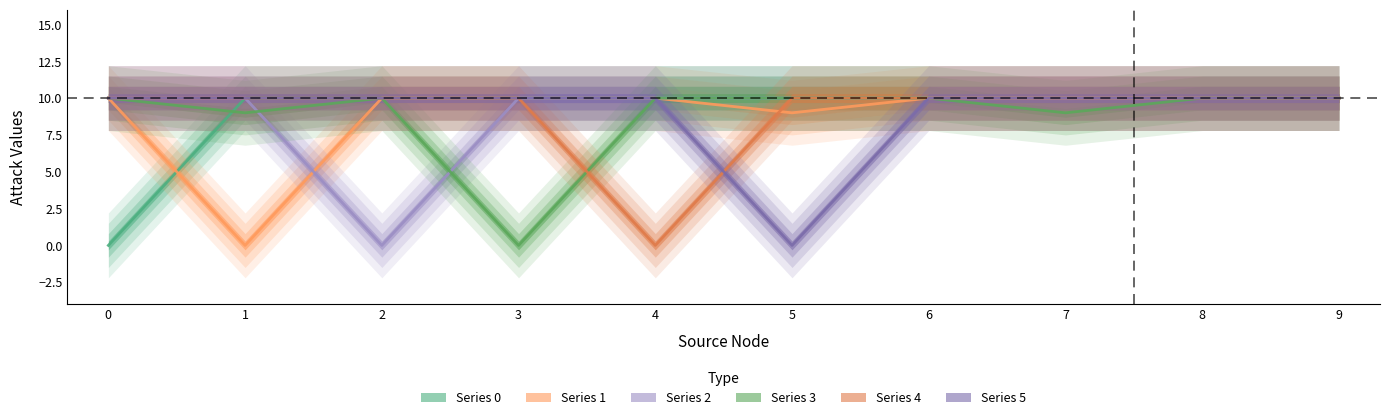

What is the value of the 5 point at the 2nd from the left?

10